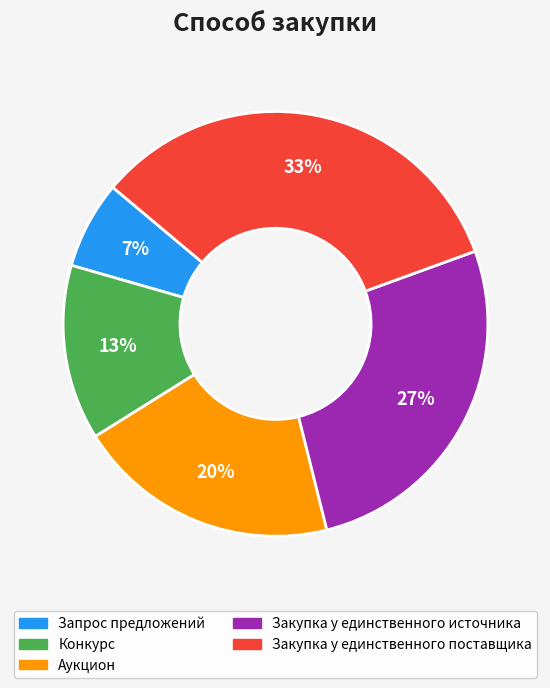

Which has a higher value, Запрос предложений or Закупка у единственного источника?

Закупка у единственного источника